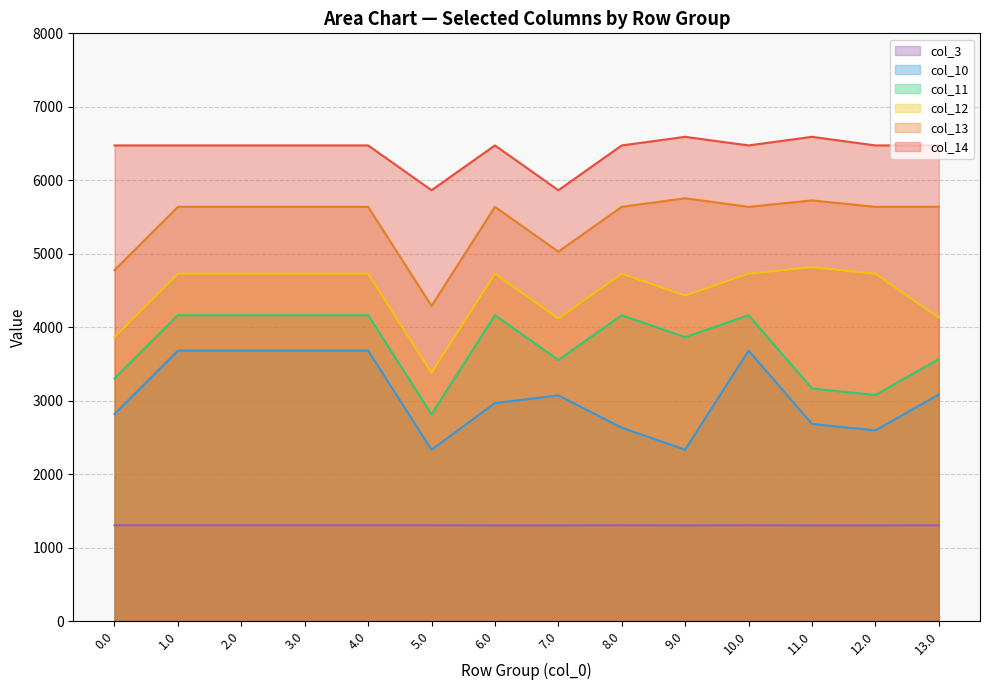

True or false: col_3 has a value of 1303.2 at 0.0.

True